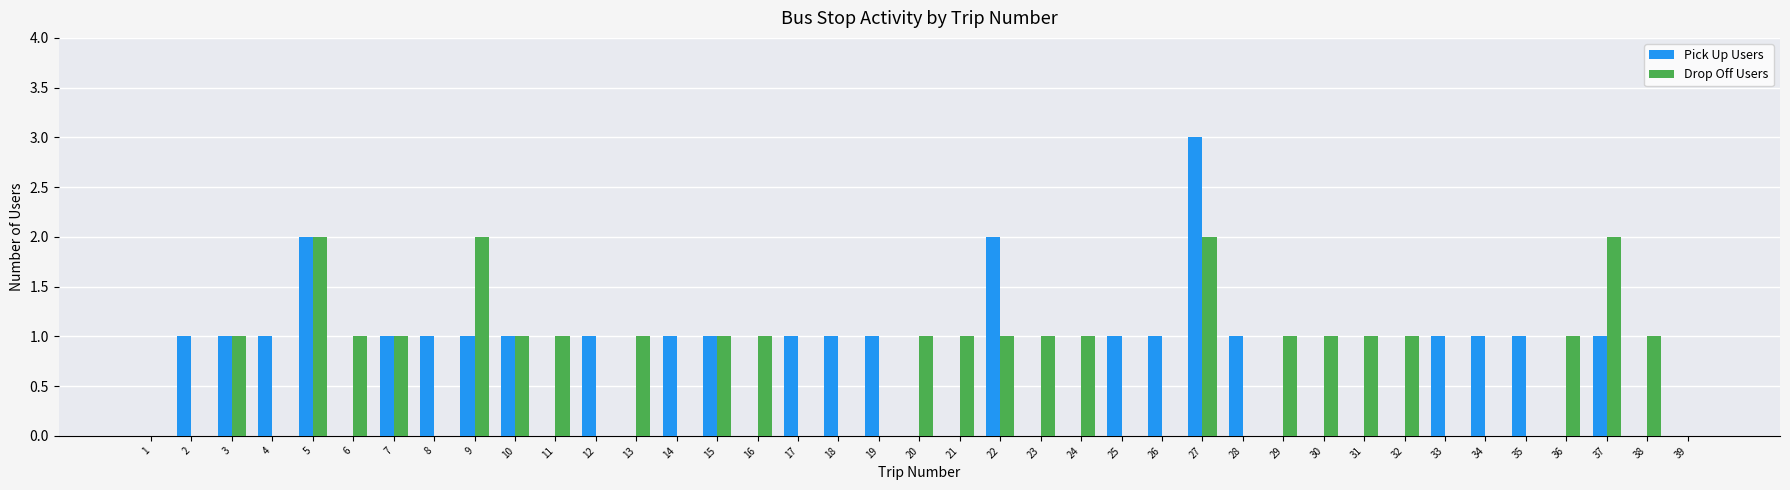

Which series changed the most between 15 and 23?

Pick Up Users